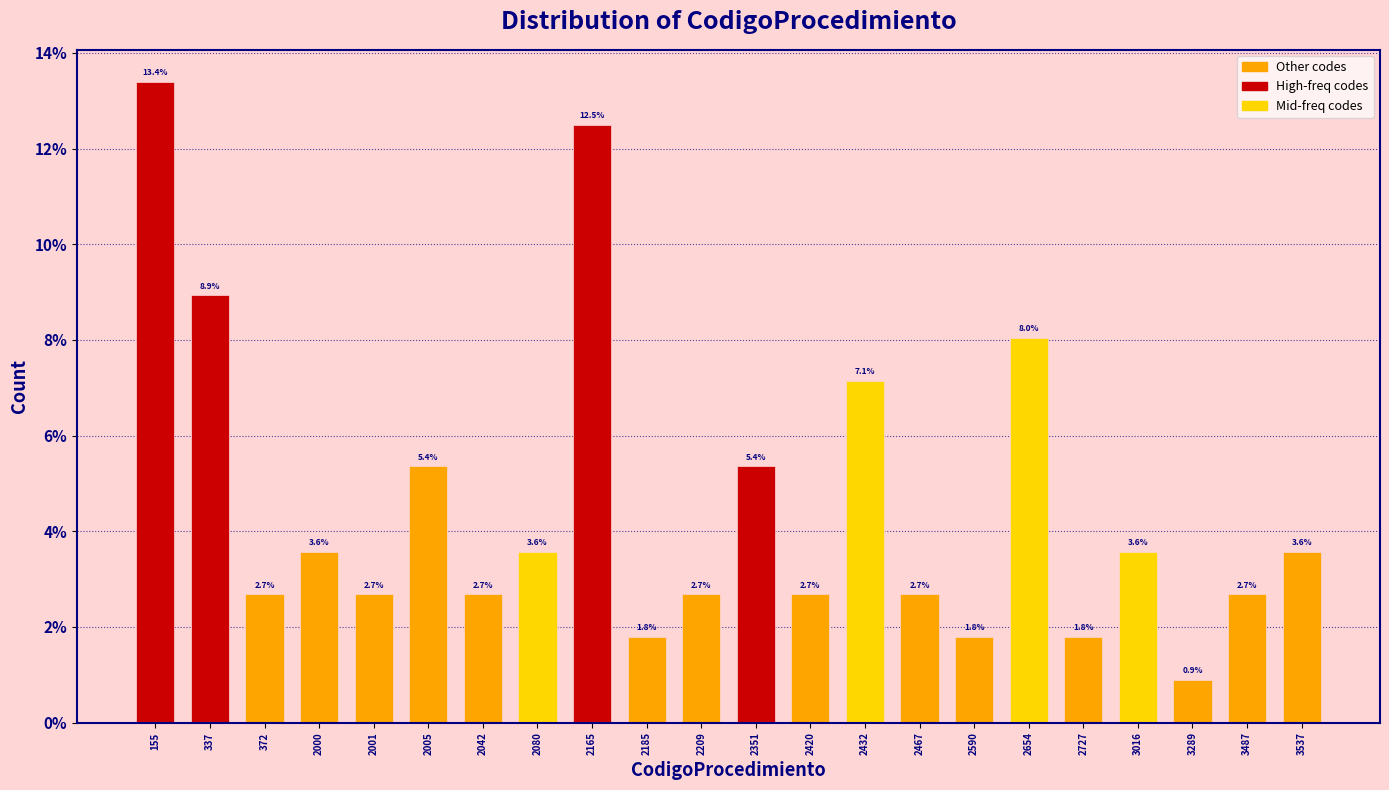

Reading left to right, list all the values displayed in this chart.

13.4	8.9	2.7	3.6	2.7	5.4	2.7	3.6	12.5	1.8	2.7	5.4	2.7	7.1	2.7	1.8	8.0	1.8	3.6	0.9	2.7	3.6